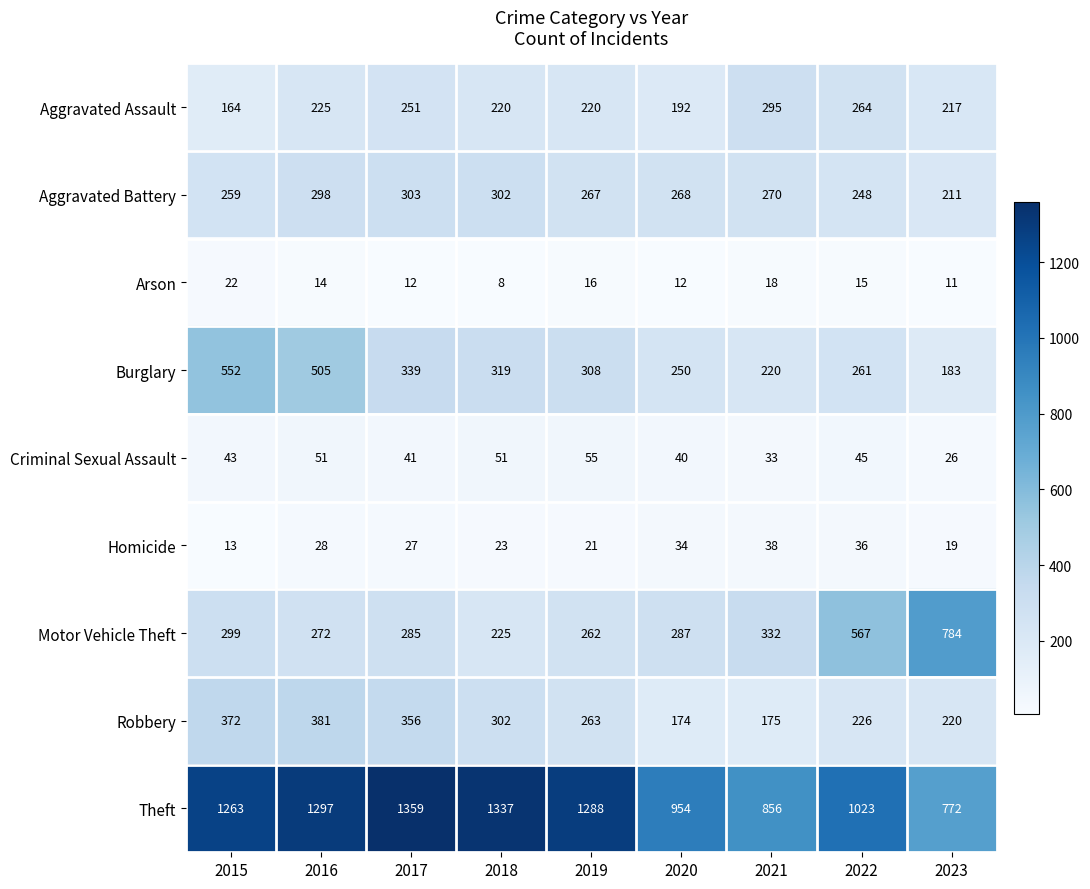

Which series has the largest total across all categories?

Theft